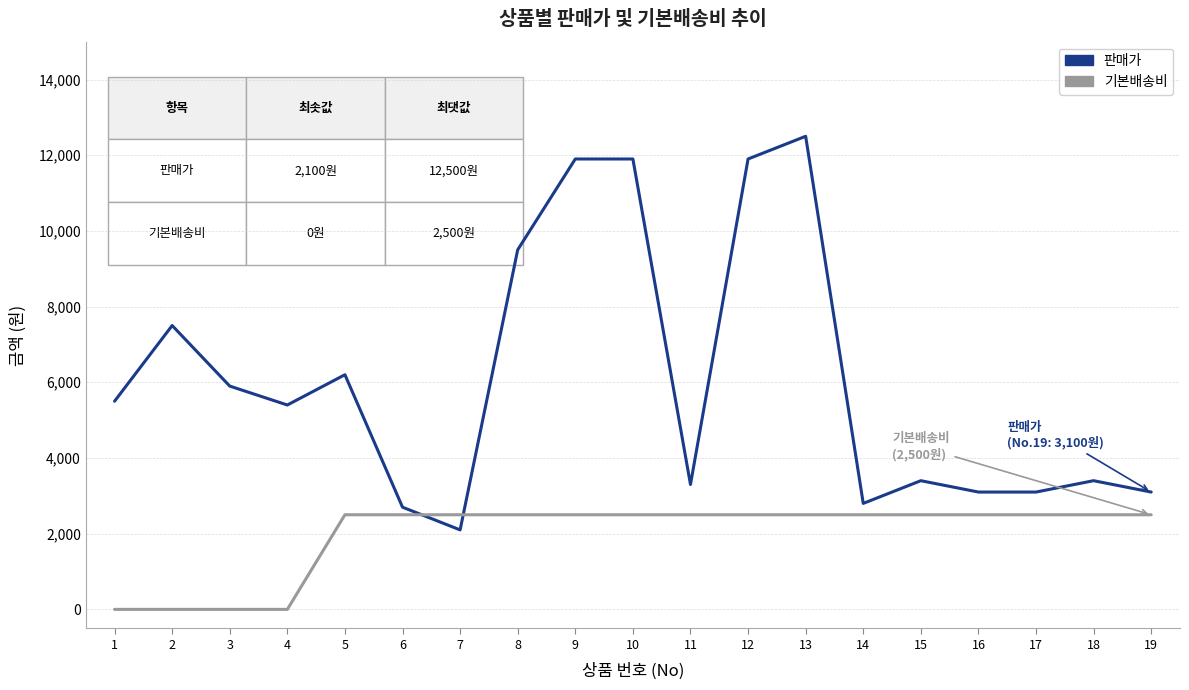

What is the difference between the maximum and minimum values in the 기본배송비 series?

2500